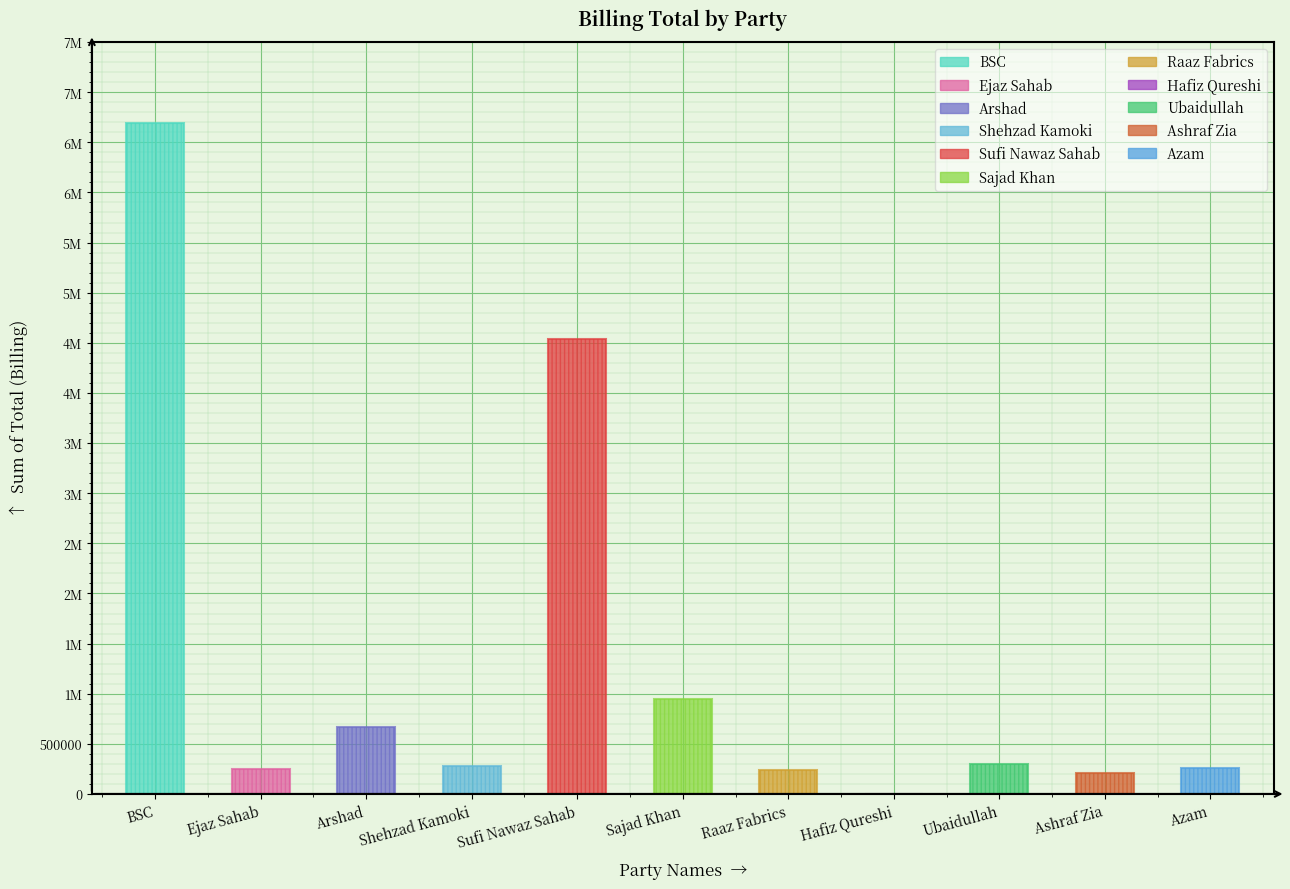

List the labels in order of value, largest first.

BSC, Sufi Nawaz Sahab, Sajad Khan, Arshad, Ubaidullah, Shehzad Kamoki, Azam, Ejaz Sahab, Raaz Fabrics, Ashraf Zia, Hafiz Qureshi